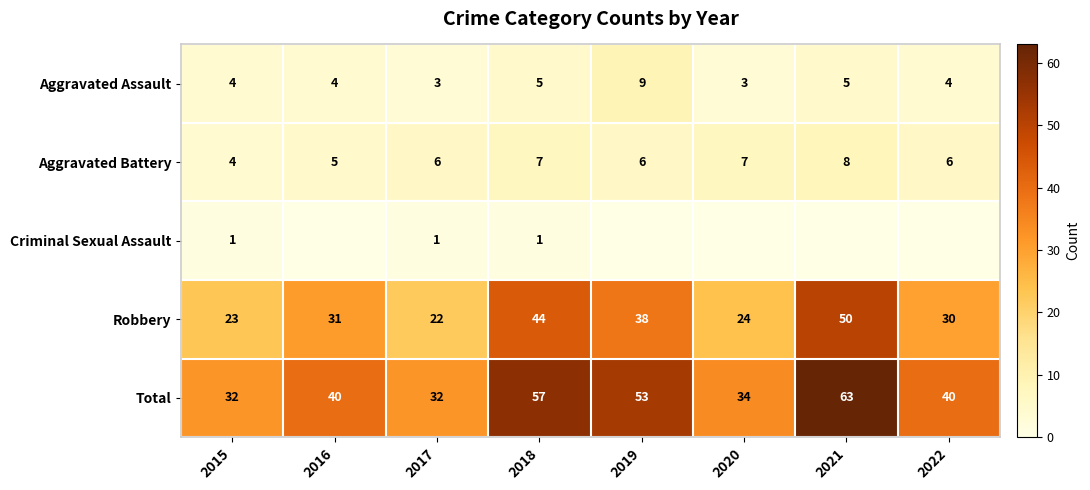

What value does the Robbery series have at 2016?

31